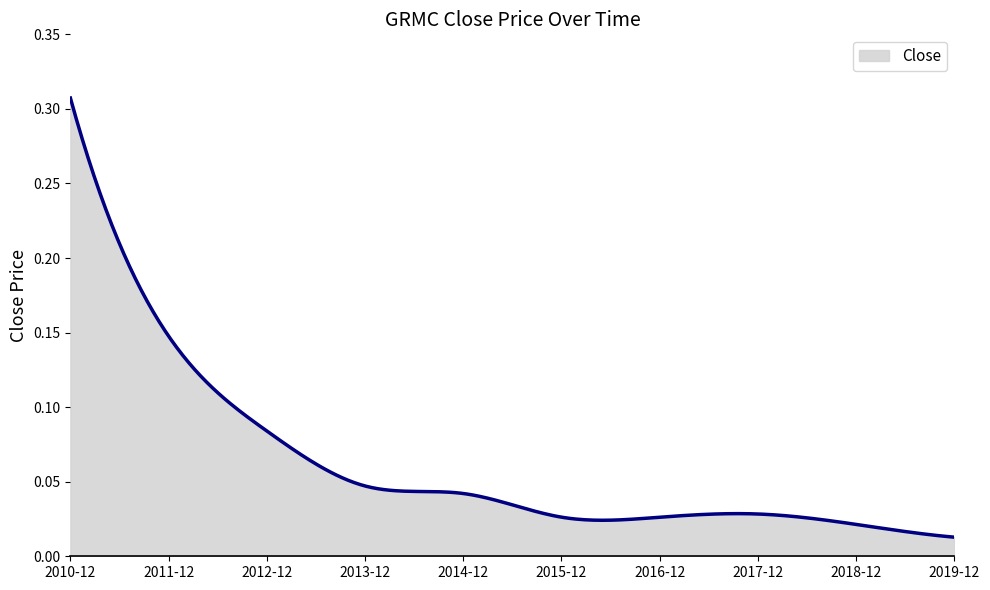

Where is the data nearest to the value 0?

2019-12